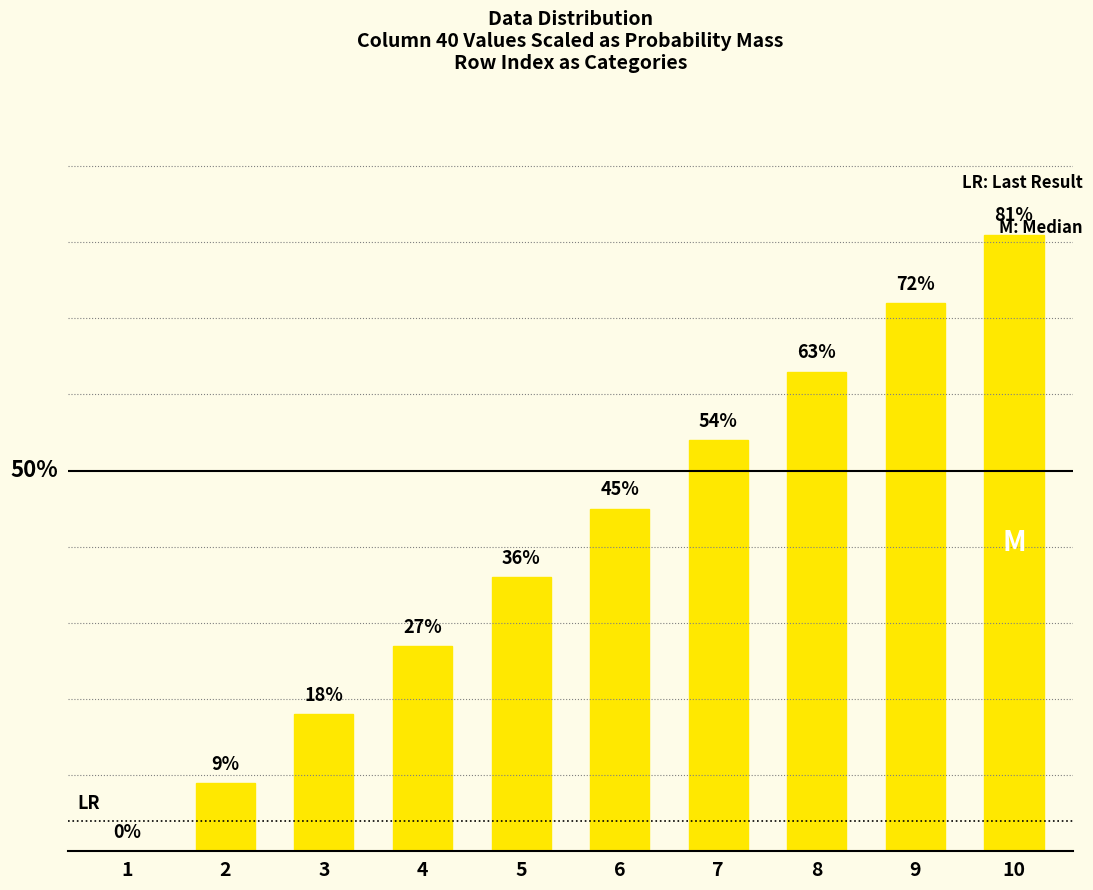

Rank the categories by value from lowest to highest.

1, 2, 3, 4, 5, 6, 7, 8, 9, 10